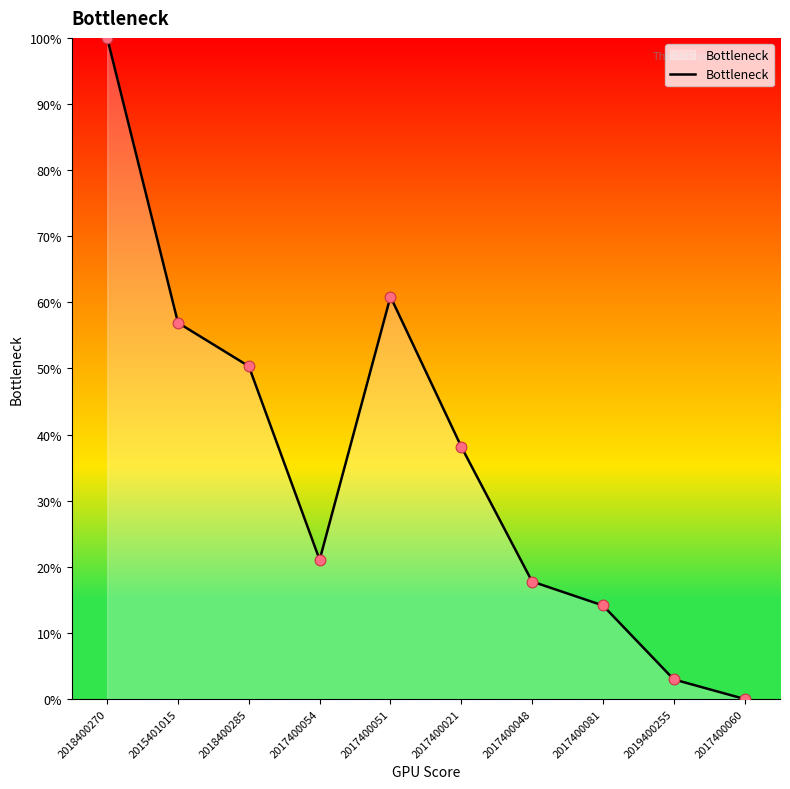

What is the change in value from 2015401015 to 2018400285?

-6.6